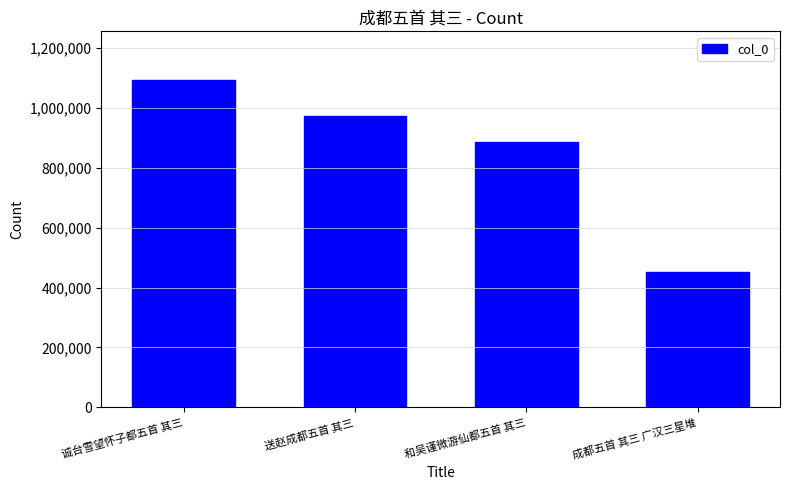

Is it true that the value at 成都五首 其三 广汉三星堆 is 452689?

True